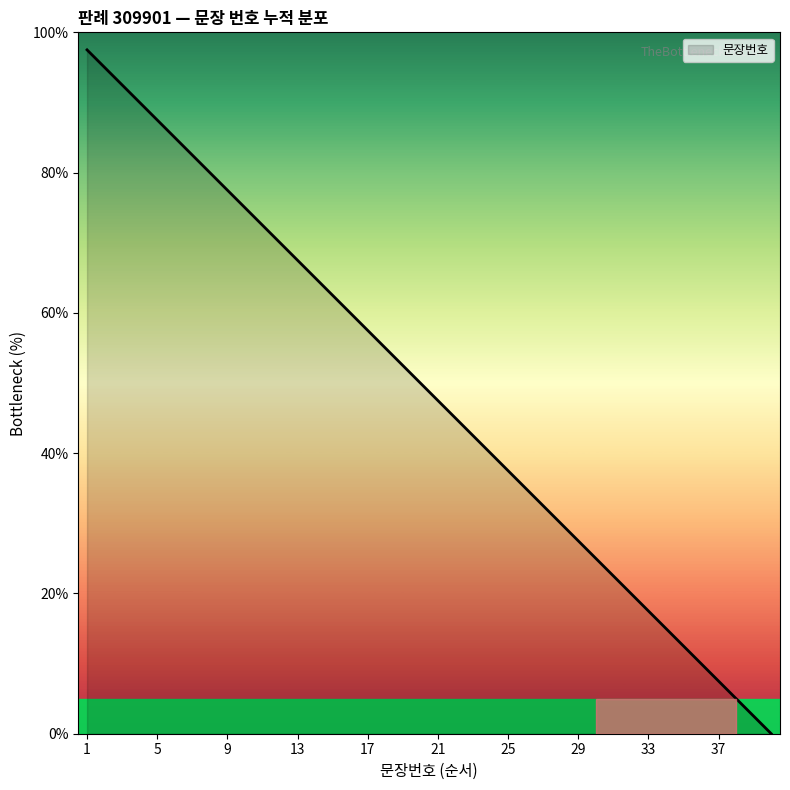

How many distinct data groups are displayed?

1